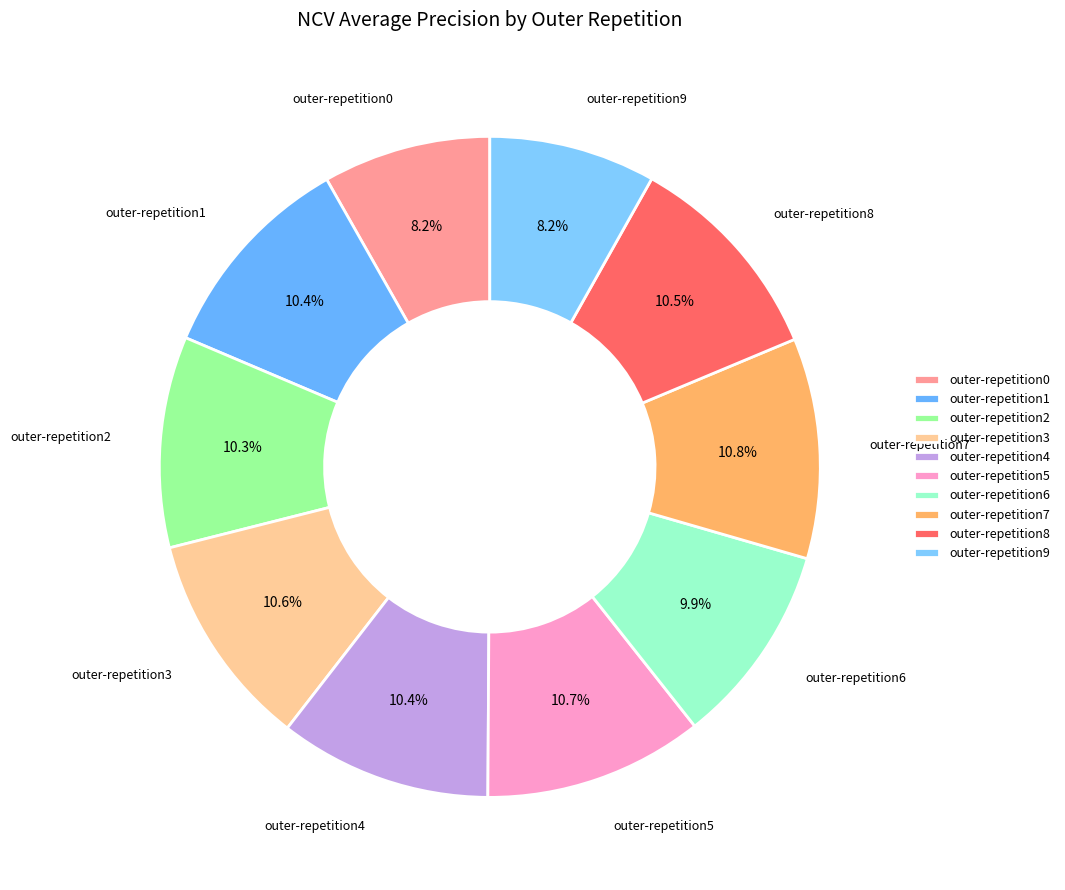

To the nearest percent, what portion does outer-repetition1 represent?

10%